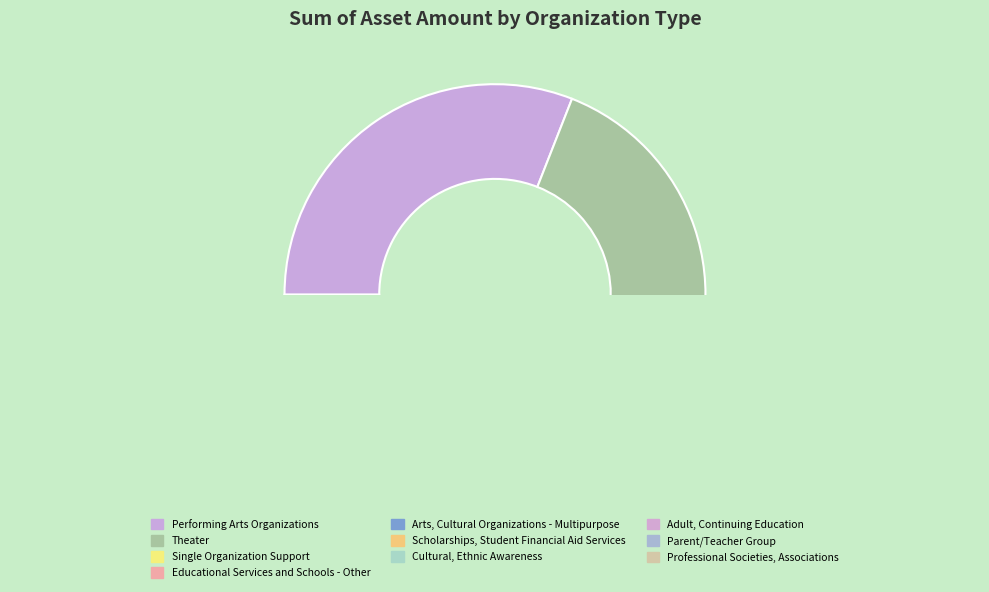

To the nearest percent, what percentage of the pie is Parent/Teacher Group?

1%